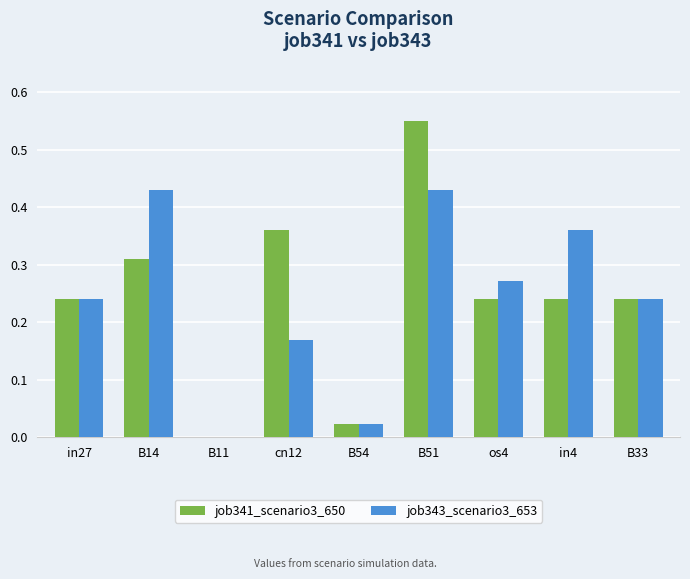

True or false: job341_scenario3_650 has a value of 0.0 at B11.

True